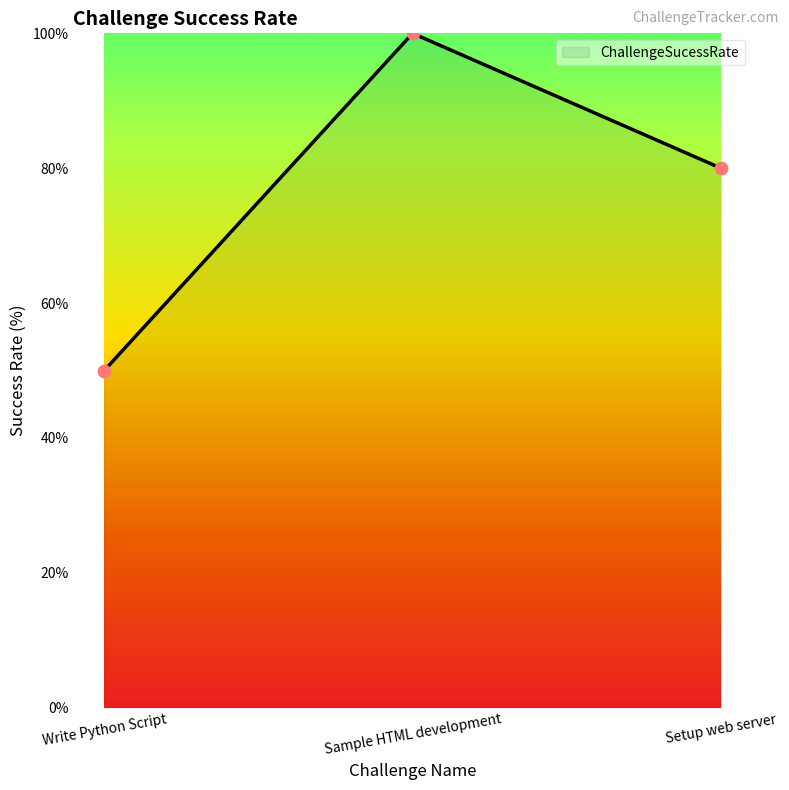

Which has a higher value, Sample HTML development or Setup web server?

Sample HTML development